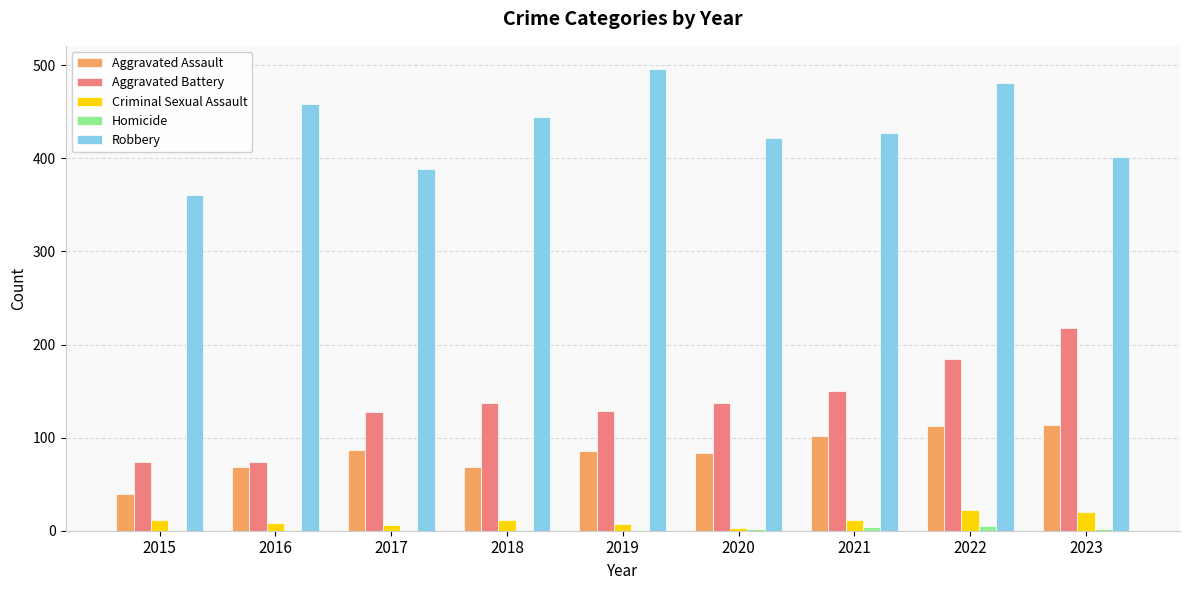

Are the bars grouped side by side (vs. stacked)?

Yes